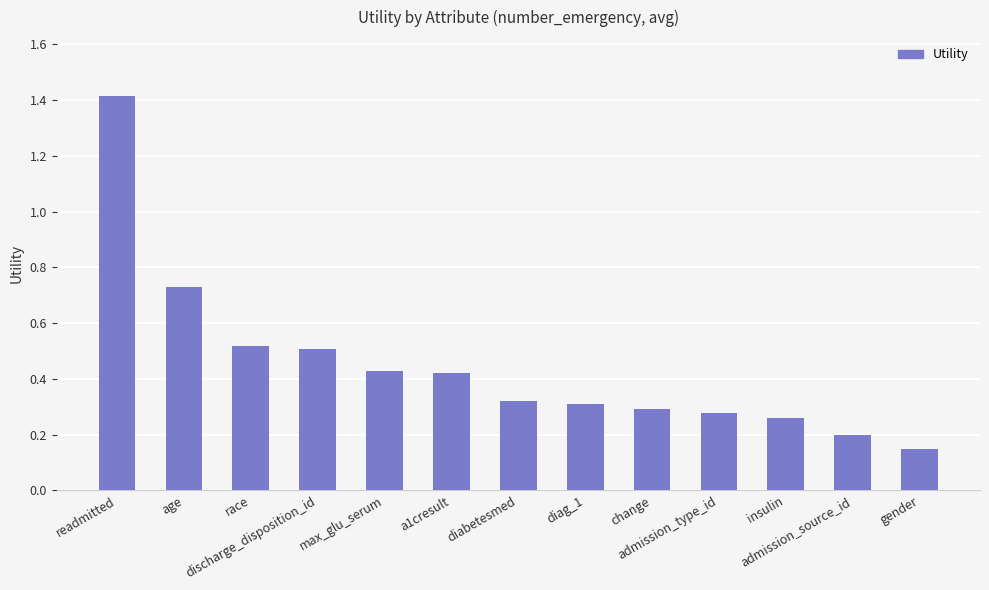

Where is the data nearest to the value 0?

gender